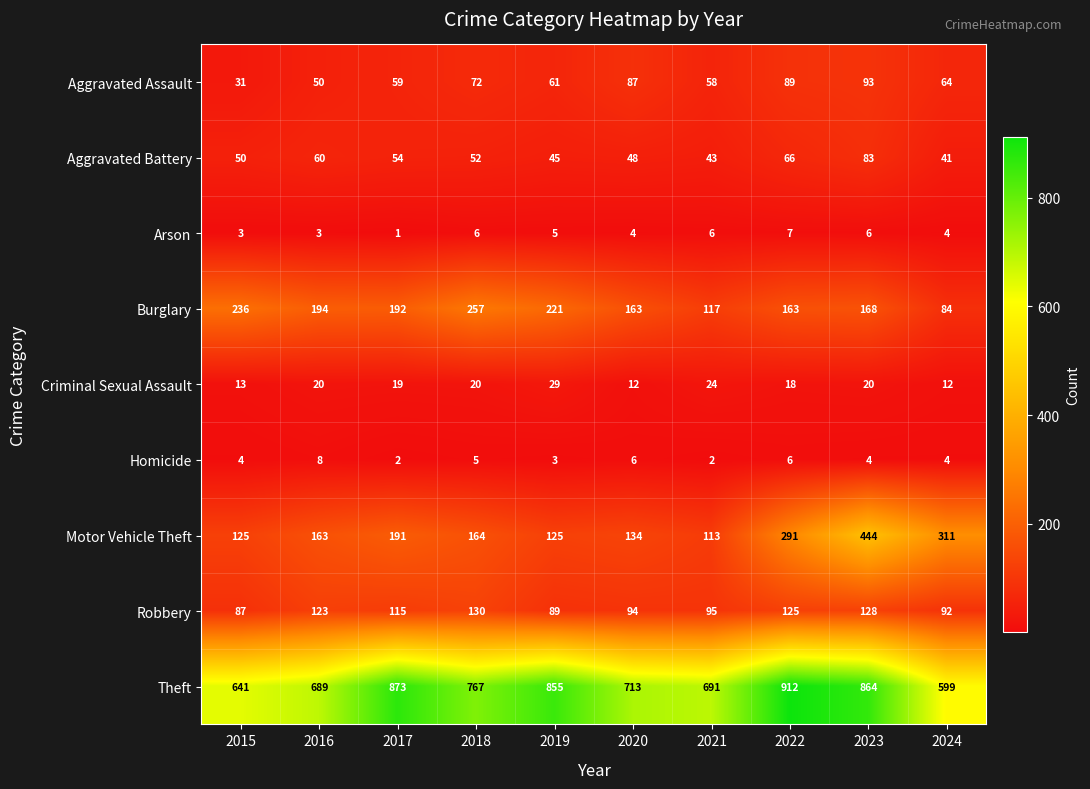

What is the maximum value shown in the chart?

912